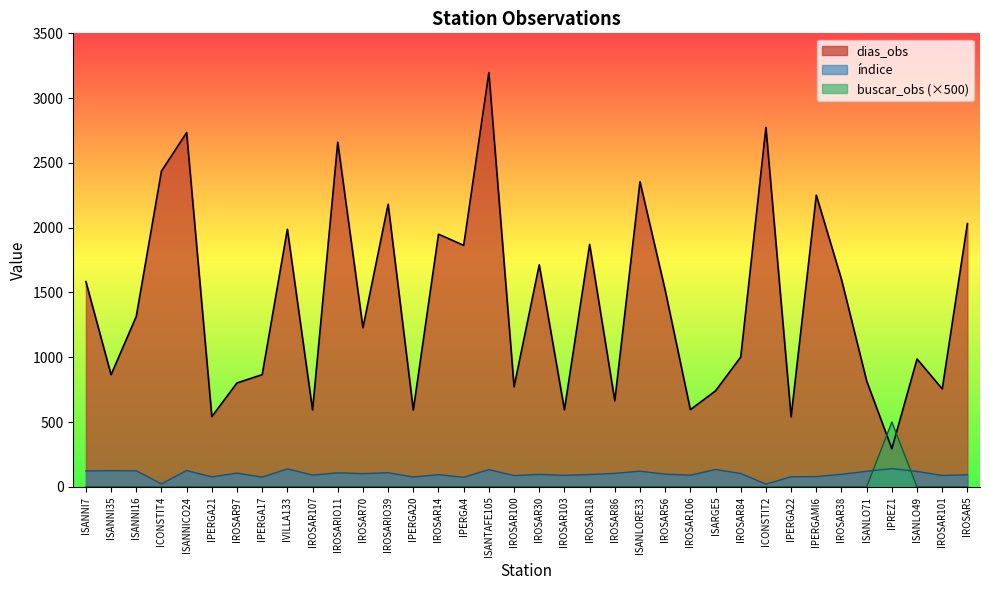

At which category is the sum across all series the highest?

ISANTAFE105